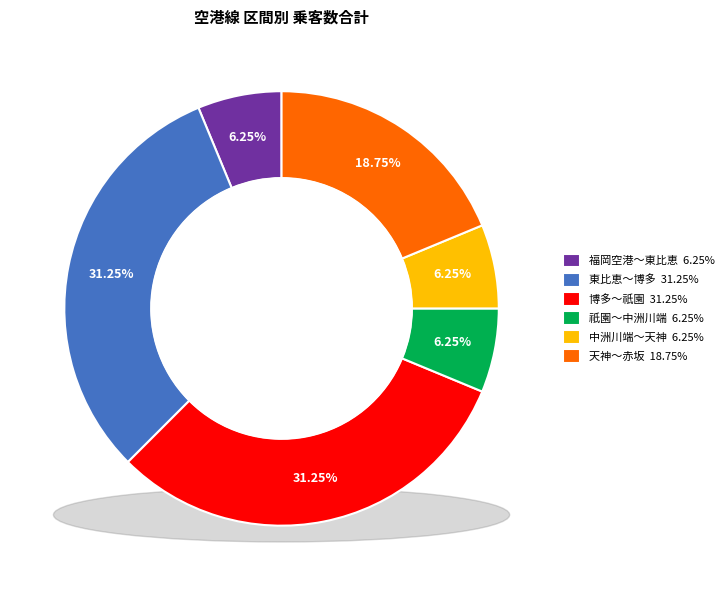

What is the ratio of the value at 祇園～中洲川端 to the value at 福岡空港～東比恵?

1.0